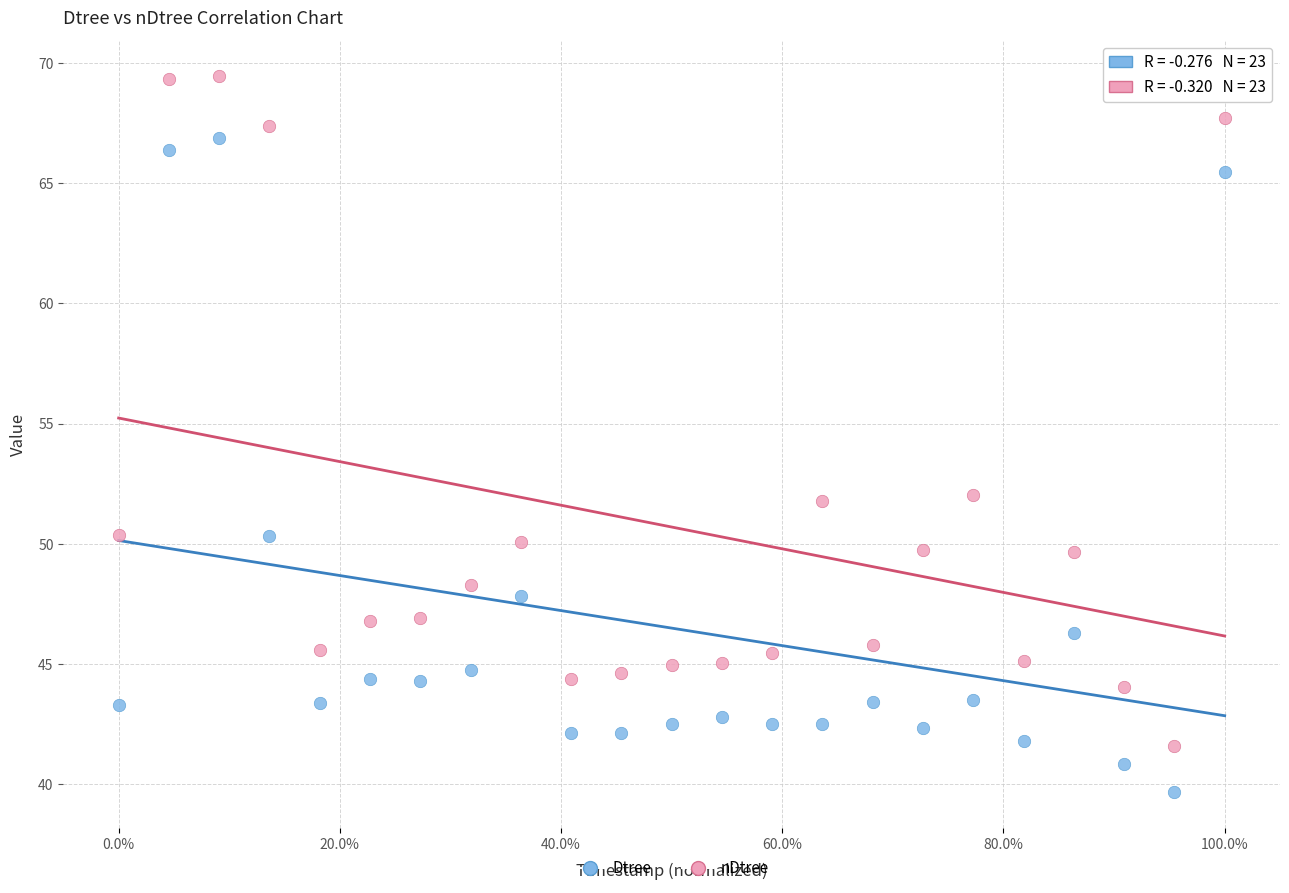

Which series reaches the minimum Y coordinate?

Dtree